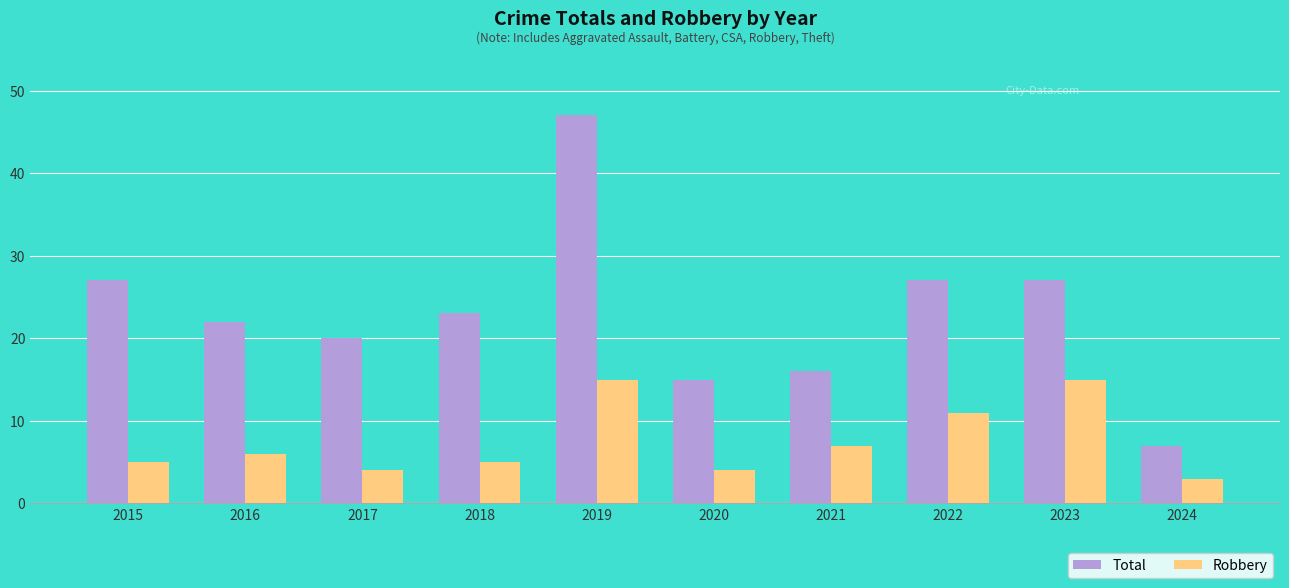

Rank the series by their maximum value, from lowest to highest.

Robbery, Total